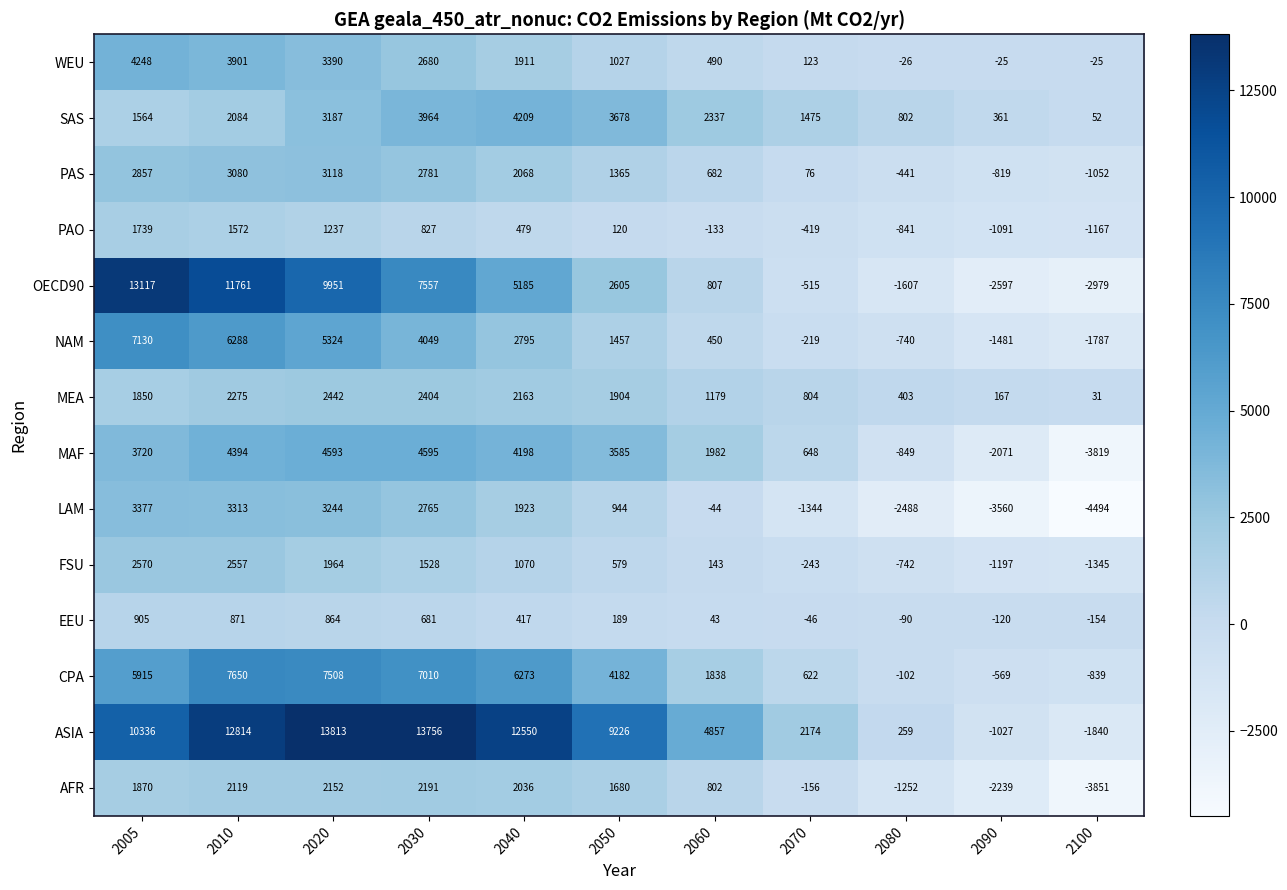

List the labels in order of PAO value, largest first.

2005, 2010, 2020, 2030, 2040, 2050, 2060, 2070, 2080, 2090, 2100